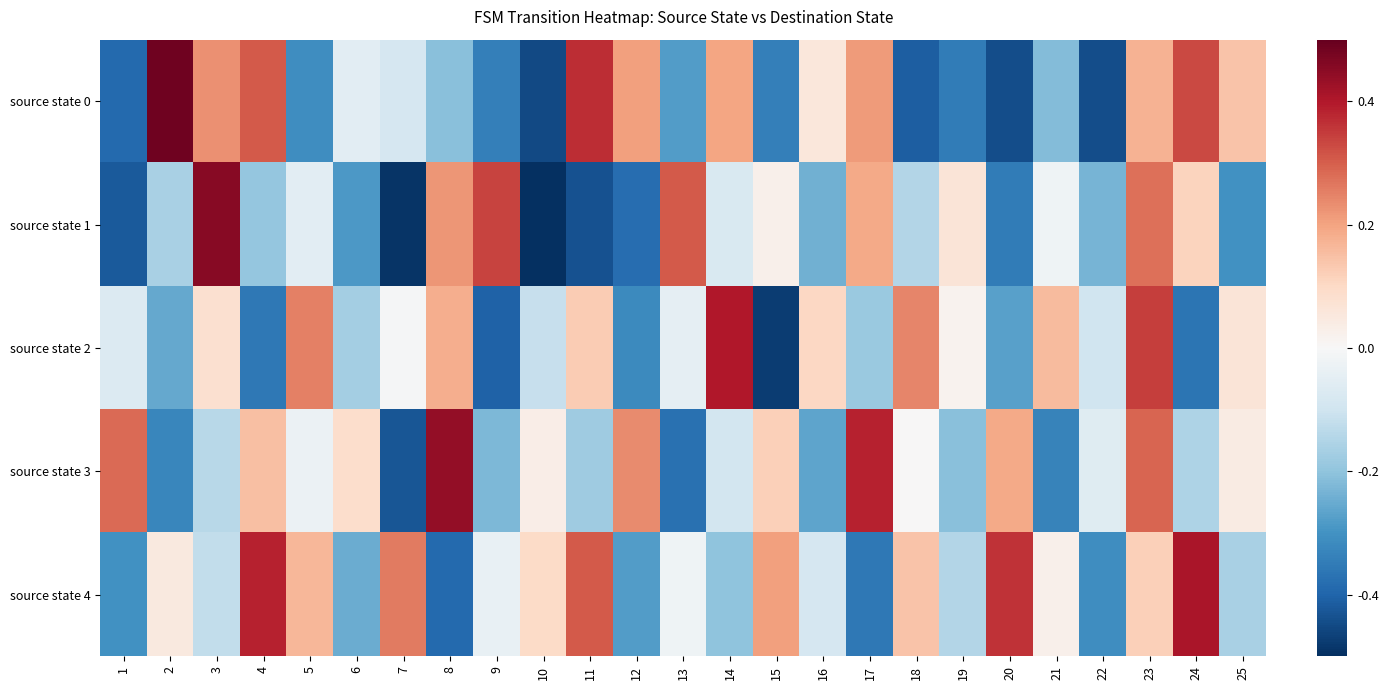

Between 10 and 20, which series saw the biggest shift?

source state 4